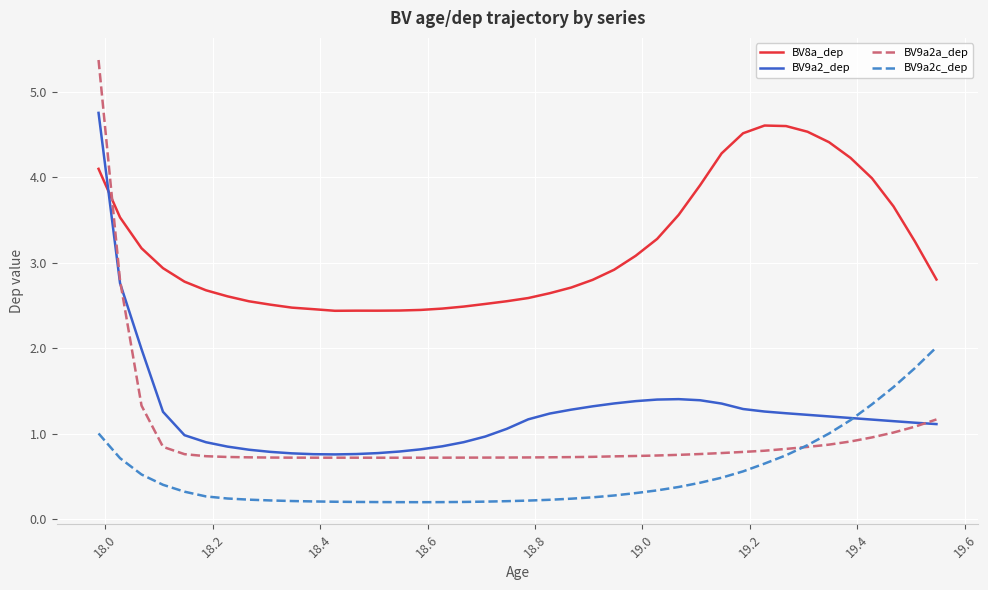

How many times do BV9a2a_dep and BV8a_dep cross each other?

1